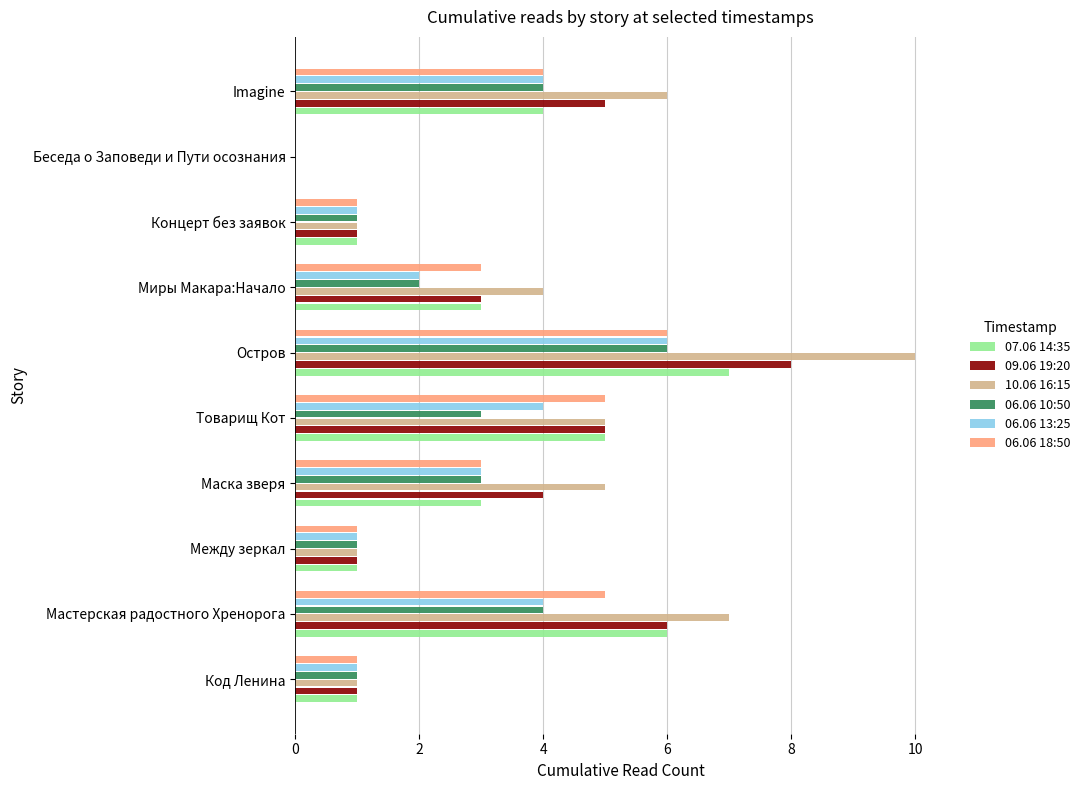

True or false: 06.06 10:50 has a value of 4 at Мастерская радостного Хренорога.

True